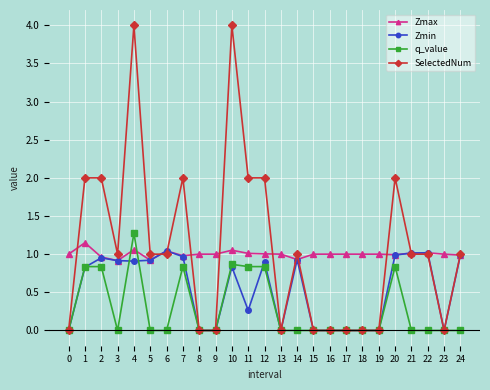

List the series in order of their peak value, lowest first.

Zmin, Zmax, q_value, SelectedNum